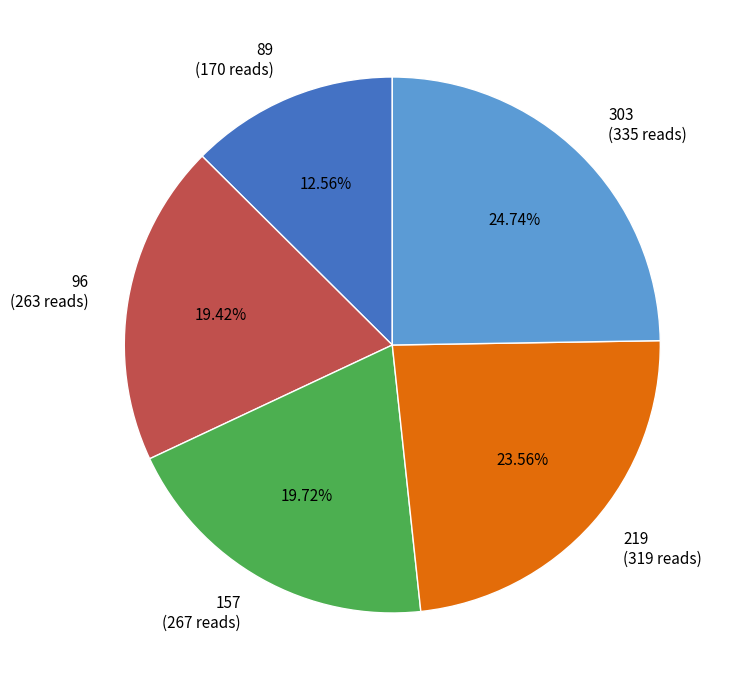

How many slices are in this pie chart?

5